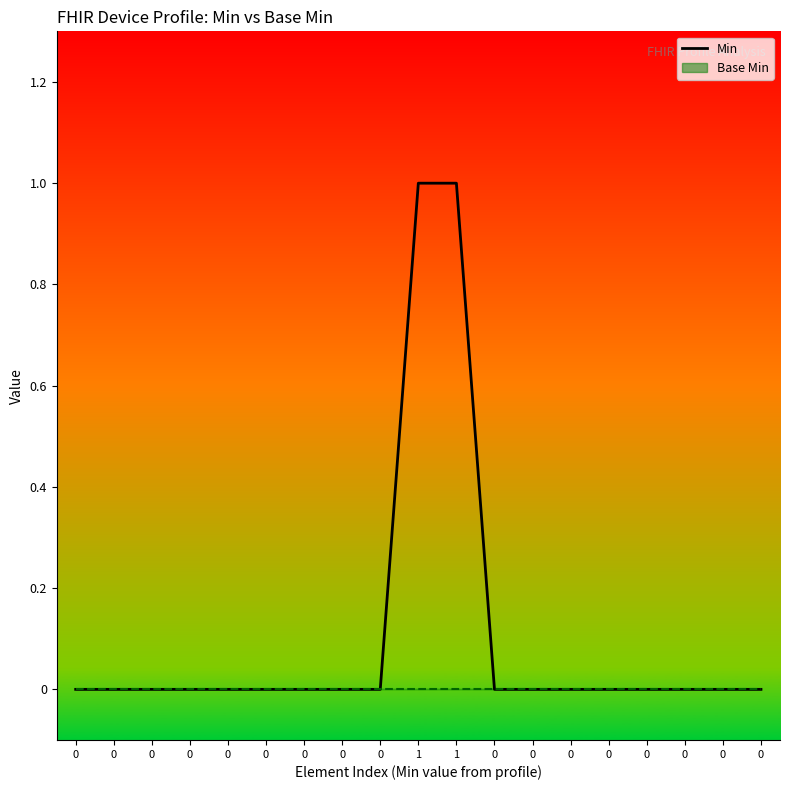

The chart shows a value of 0 at 1. True or false?

False